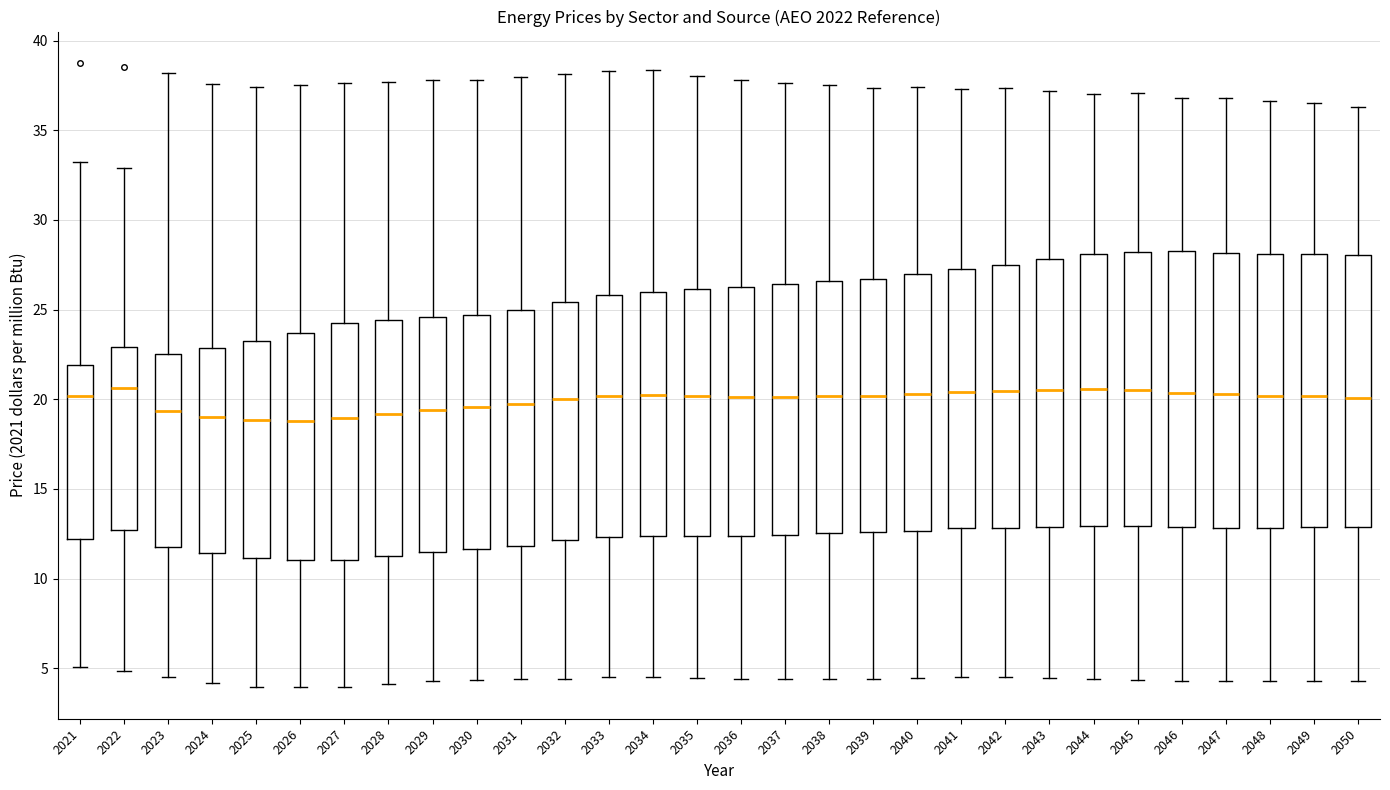

Where is the lower edge of the box at x = 2022 on the y-axis? The values are not printed on the chart, so give them approximately, as read against the axis.

12.5